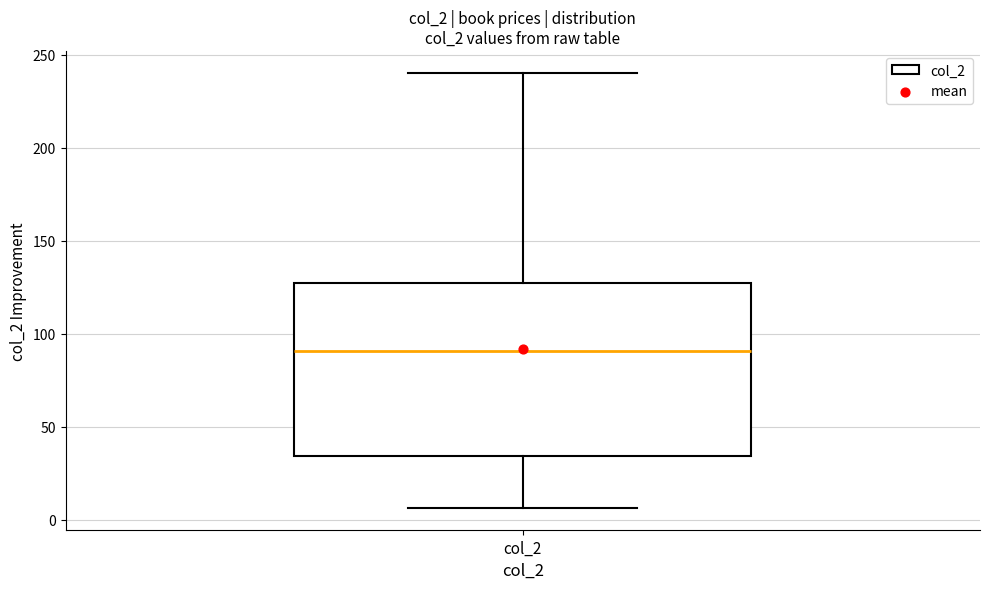

Where is the lower edge of the box for col_2 on the y-axis? The values are not printed on the chart, so give them approximately, as read against the axis.

35